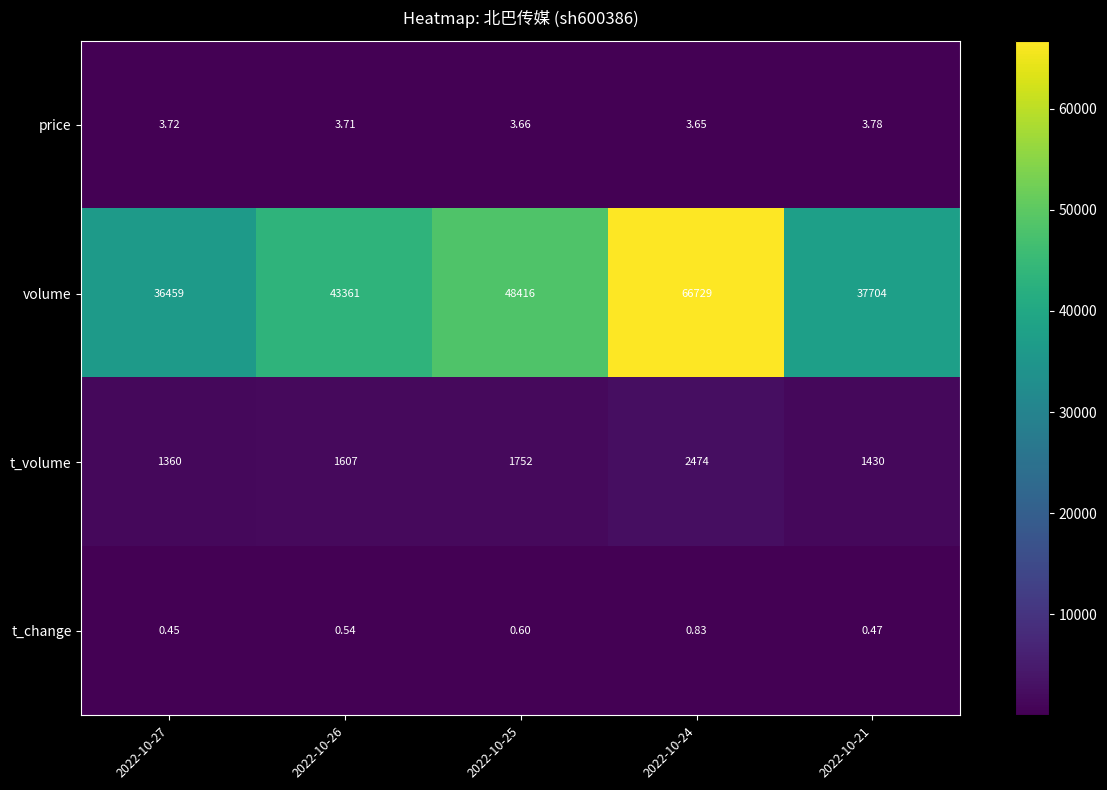

Which label corresponds to the largest value in the chart?

2022-10-24